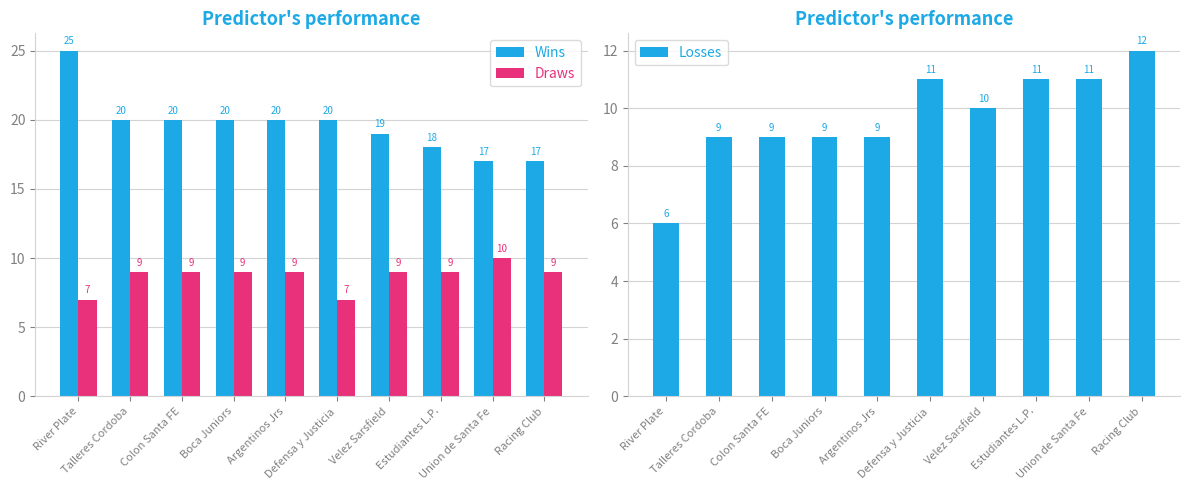

How many data points does each series have?

10